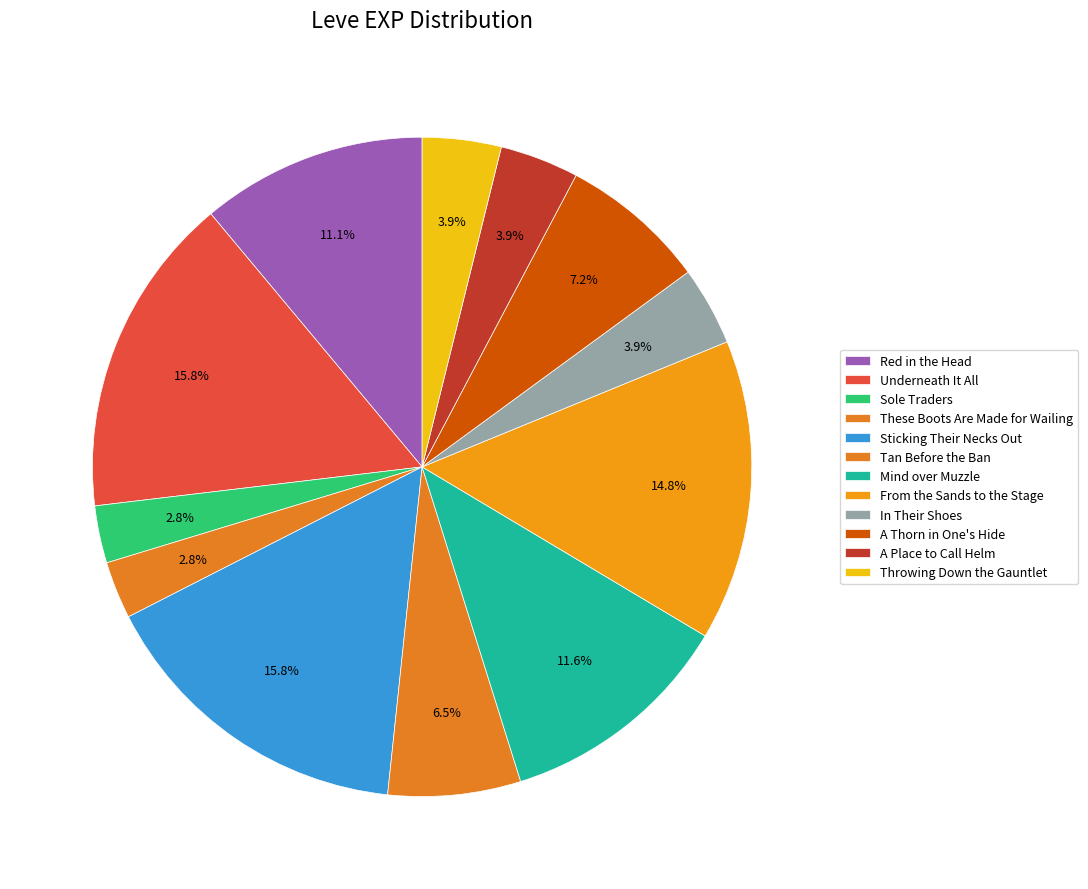

Which category has the biggest portion of the pie?

Underneath It All